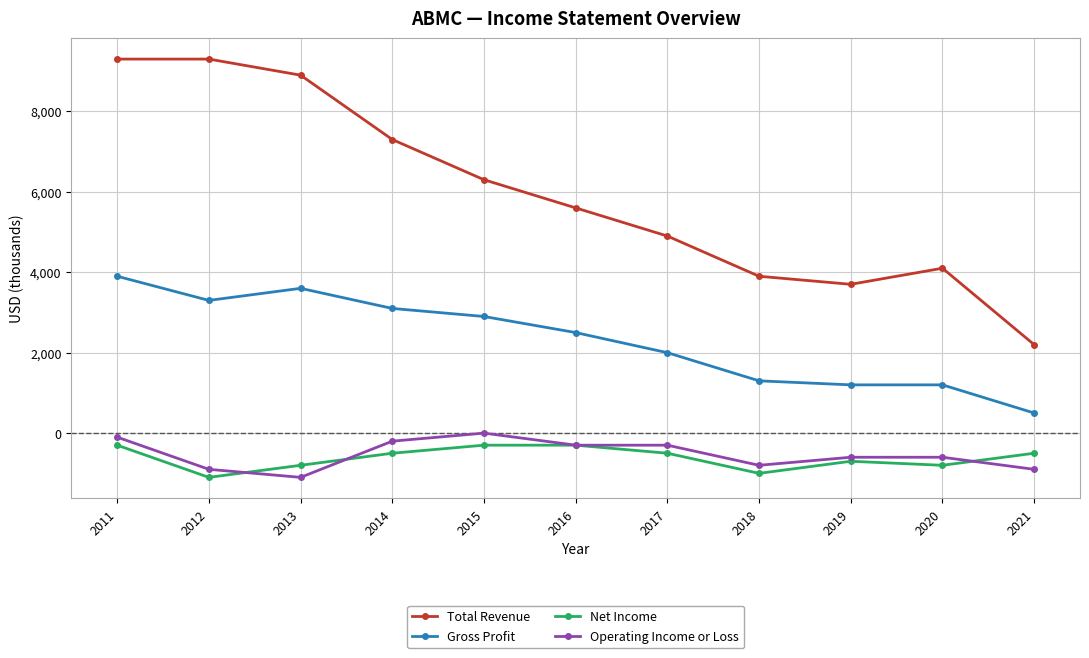

What is the value of the Gross Profit point at the 8th from the left?

1300